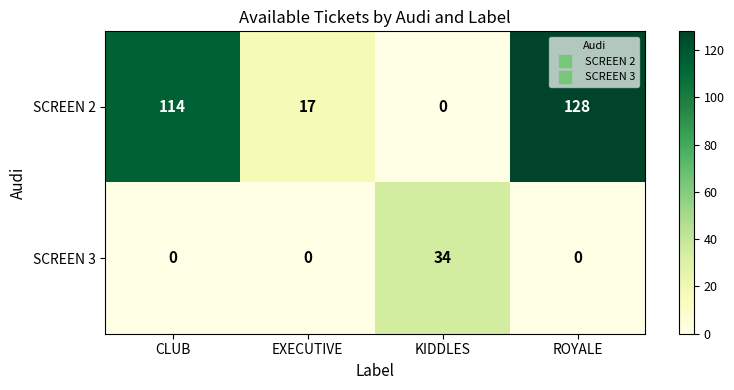

What is the spread (max minus min) of values at ROYALE?

128